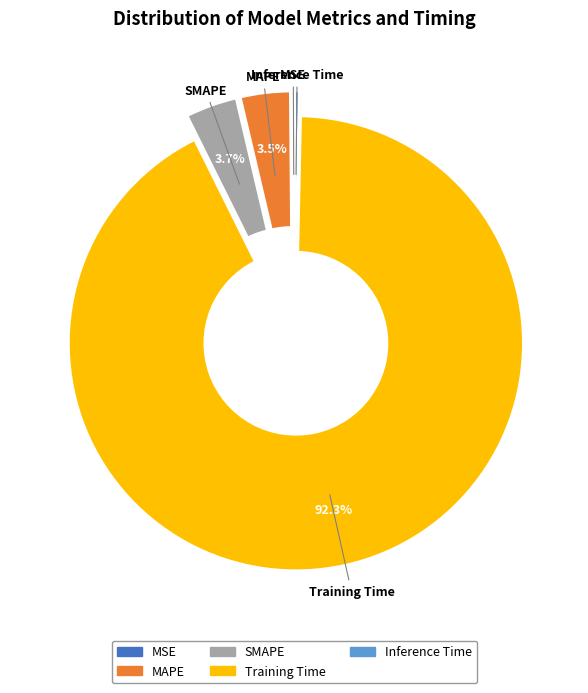

What is the largest slice in the pie chart?

Training Time